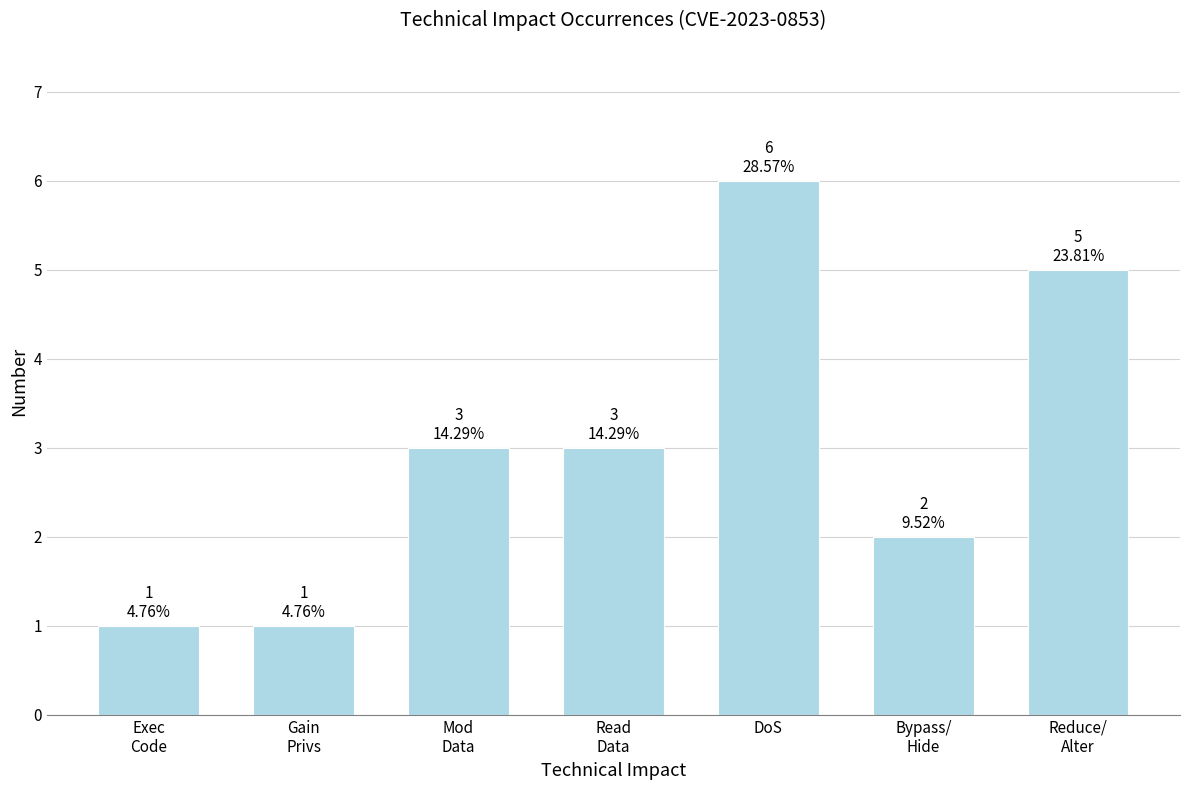

Reading left to right, list all the values displayed in this chart.

1	1	3	3	6	2	5